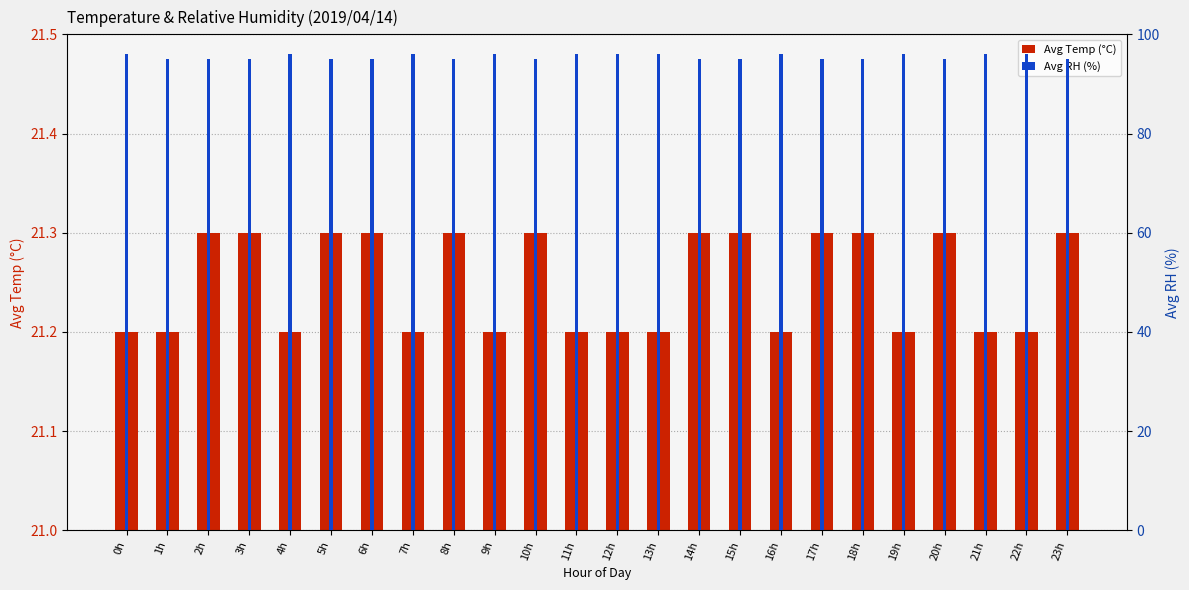

What is the total value across all series at 4h?

117.2